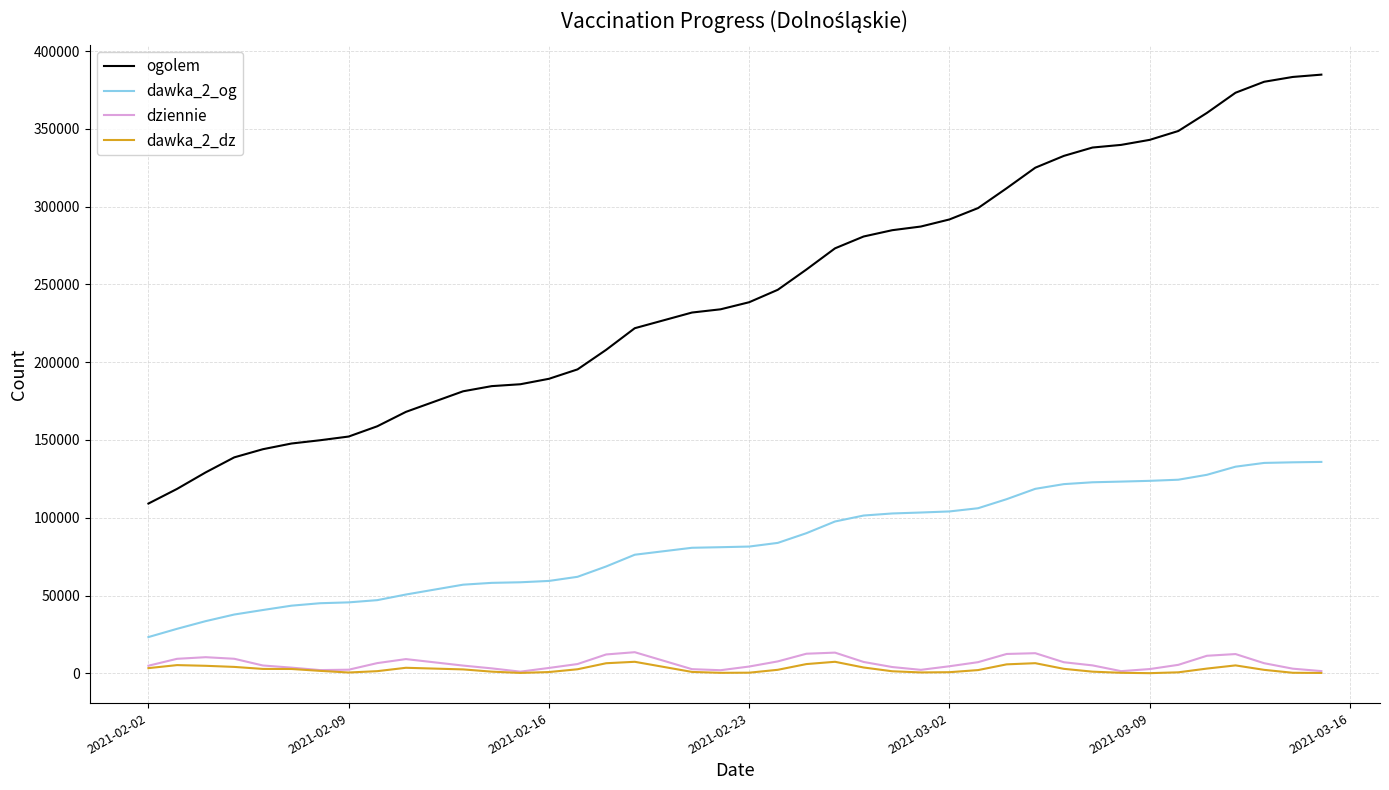

Which series has the largest total across all categories?

ogolem